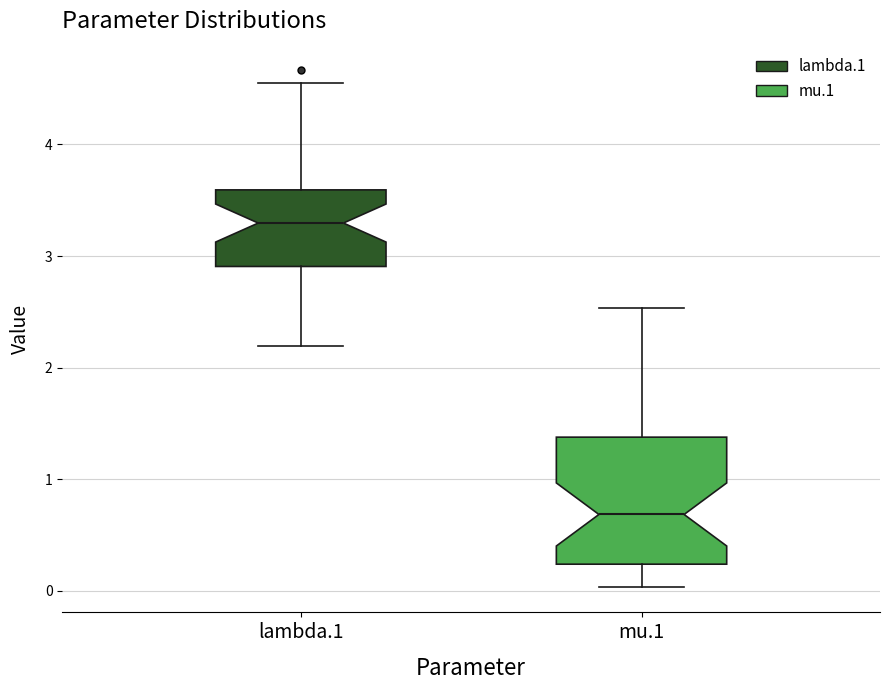

Reading left to right, read every box against the y-axis: the position of its median line, the range the box covers, and the ends of its whiskers. The values are not printed on the chart, so give them approximately, as read against the axis.

lambda.1: median 3.3, box 2.9 to 3.6, whiskers 2.2 to 4.6
mu.1: median 0.7, box 0.2 to 1.4, whiskers 0.0 to 2.5